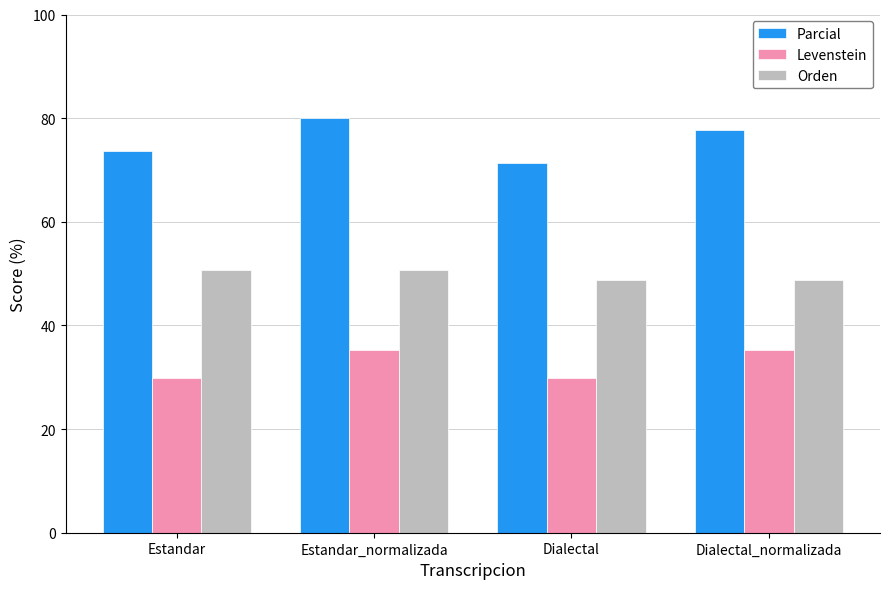

What is the sum of the Parcial values at Dialectal and Estandar?

145.1